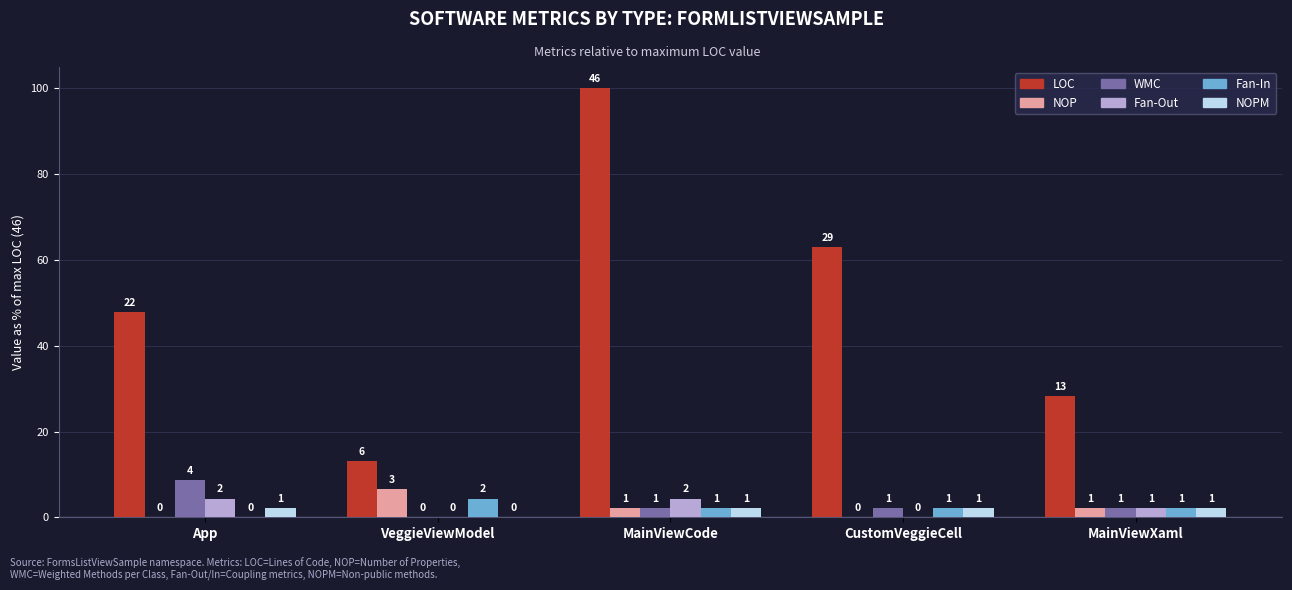

The Fan-Out series shows 0.0 at VeggieViewModel. True or false?

True